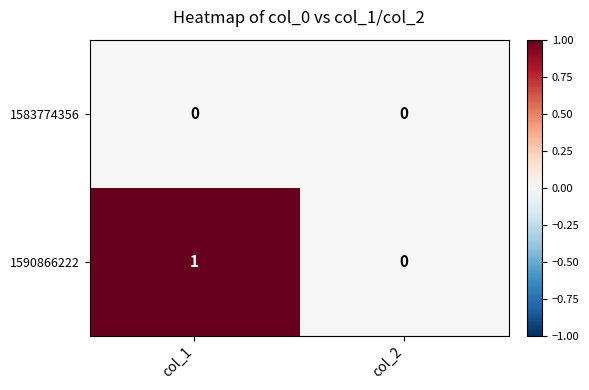

List the series in order of their overall mean, highest first.

1590866222, 1583774356